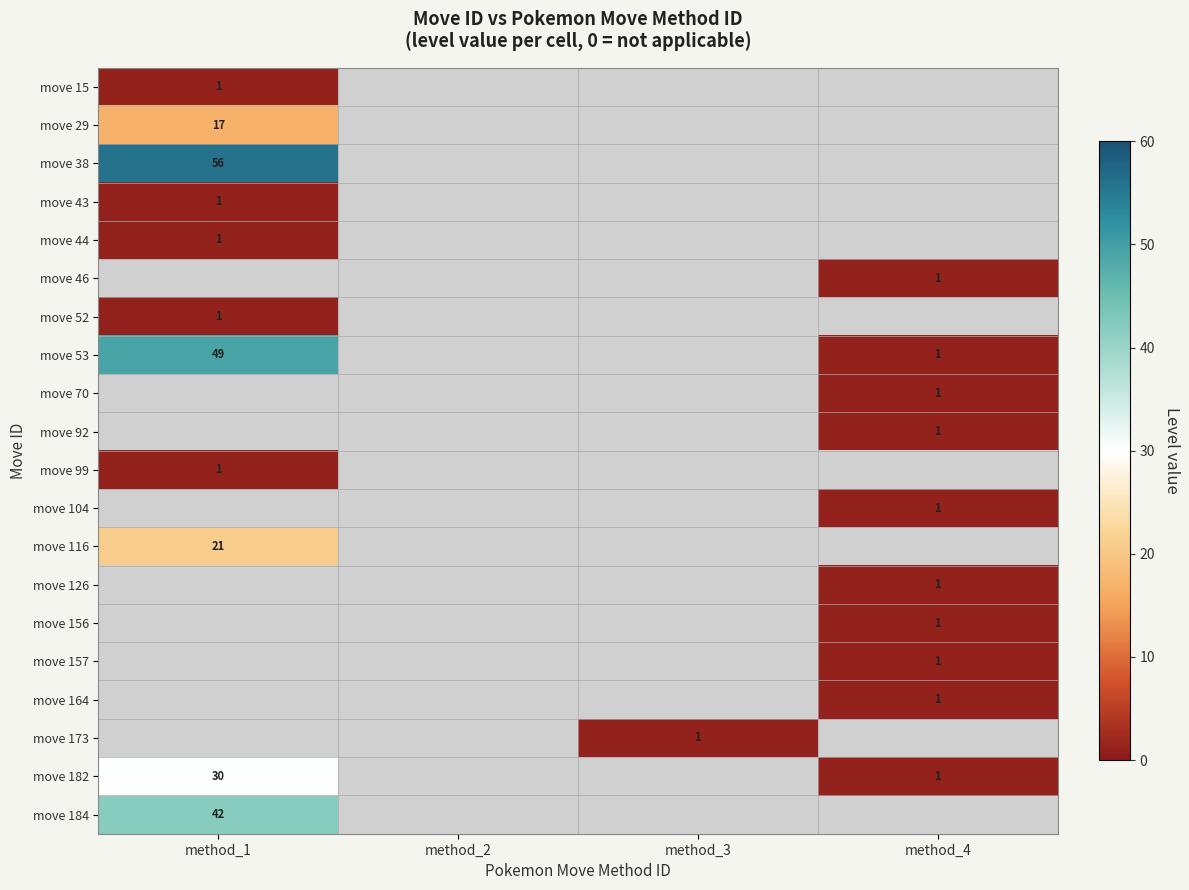

True or false: move 99 has a value of 1 at method_1.

True